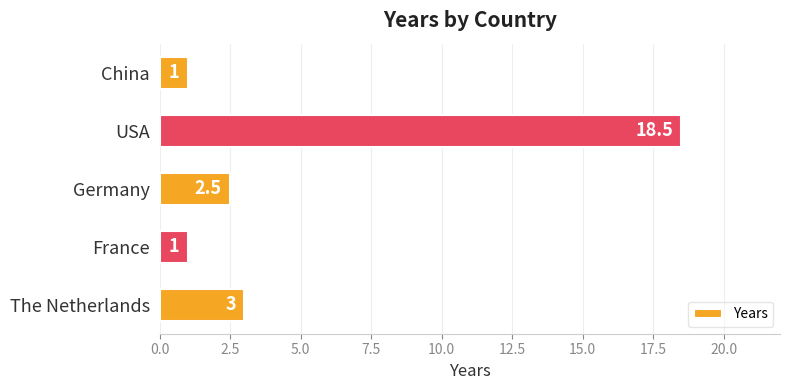

How many data points are above 2?

3